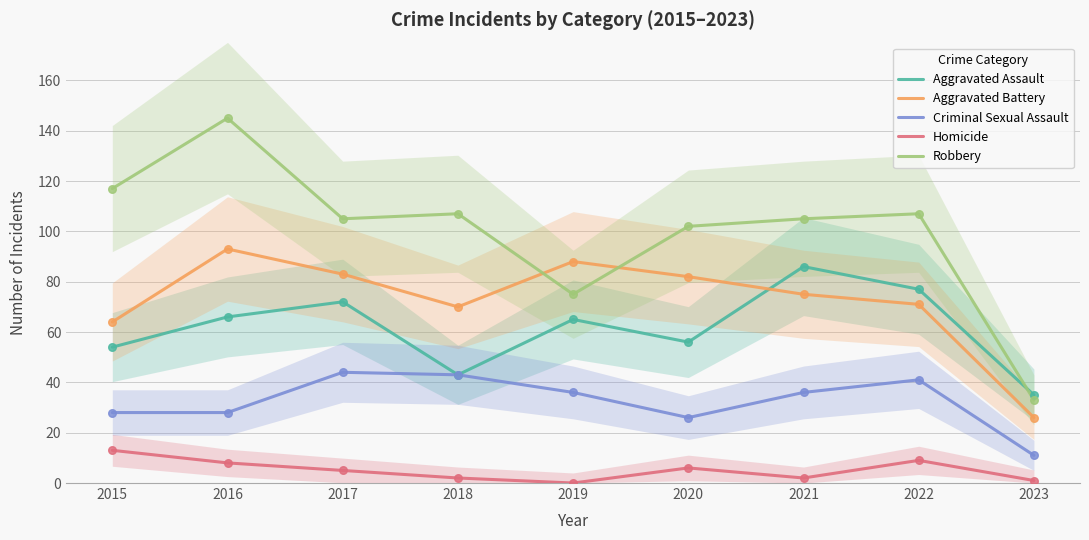

Which series has the largest Y range (max minus min)?

Robbery